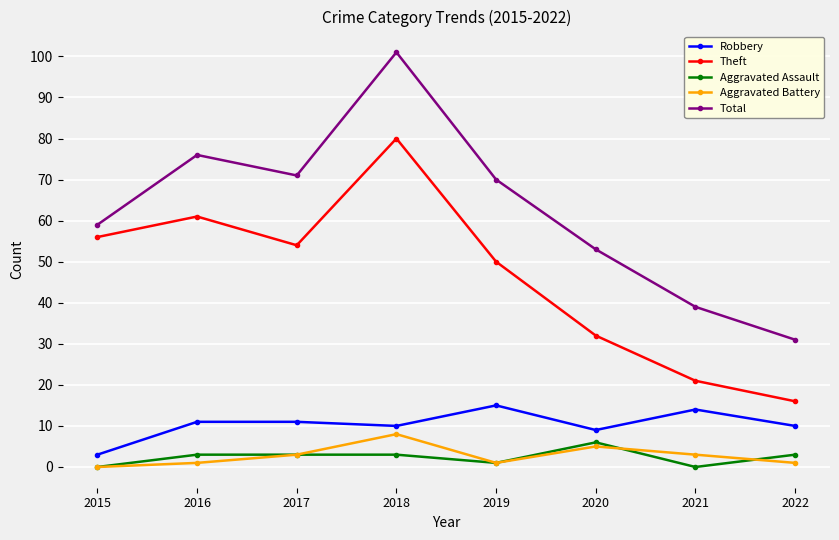

How many categories are shown in the chart?

8